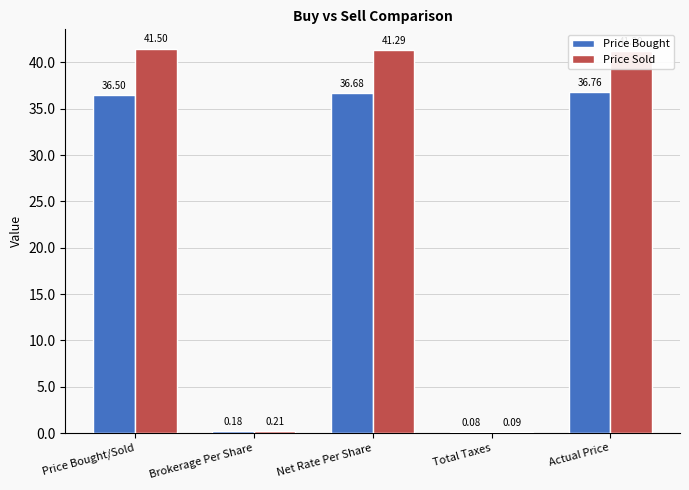

What is the sum of the Price Bought values at Total Taxes and Net Rate Per Share?

36.8